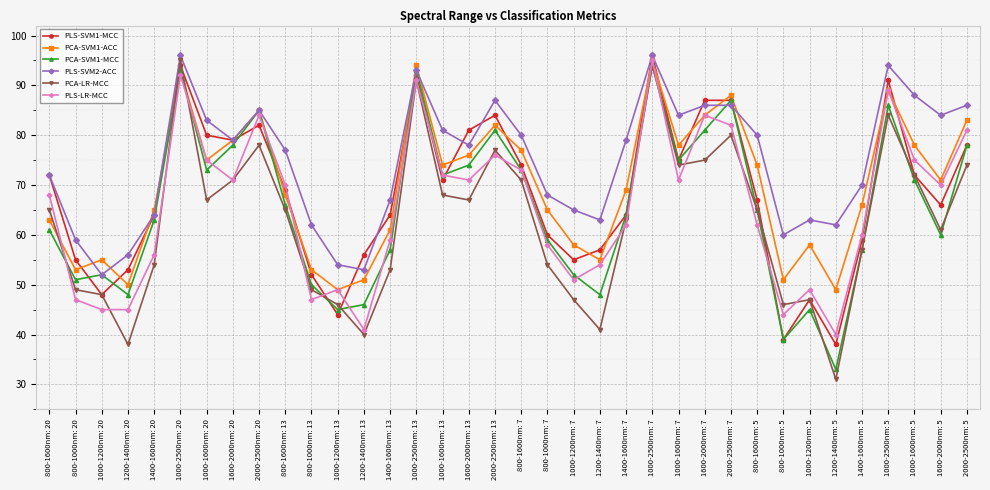

What is the difference between the highest and lowest values at 1400-1600nm: 13?

14